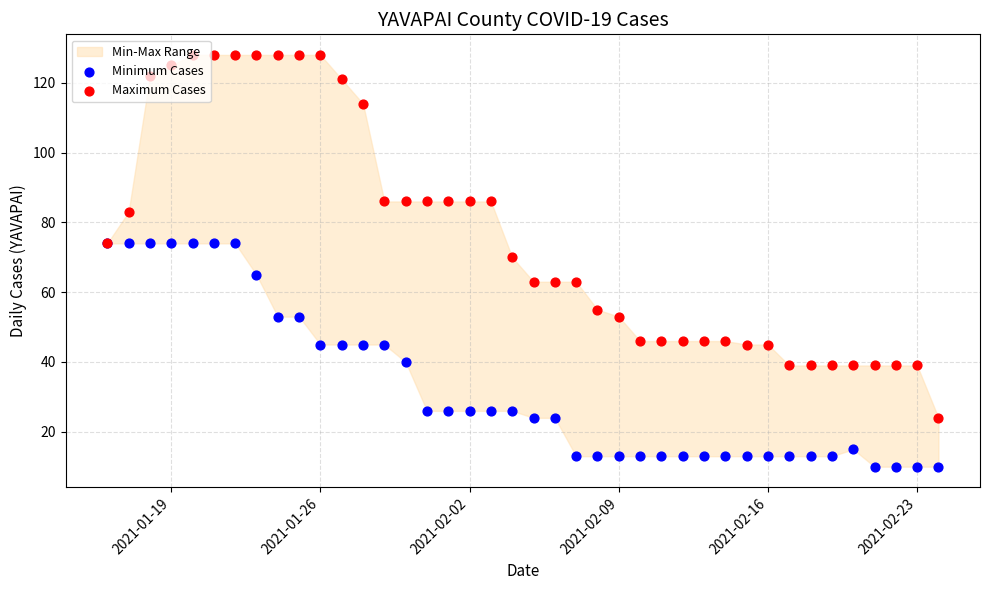

Which series has the largest total across all categories?

Maximum Cases